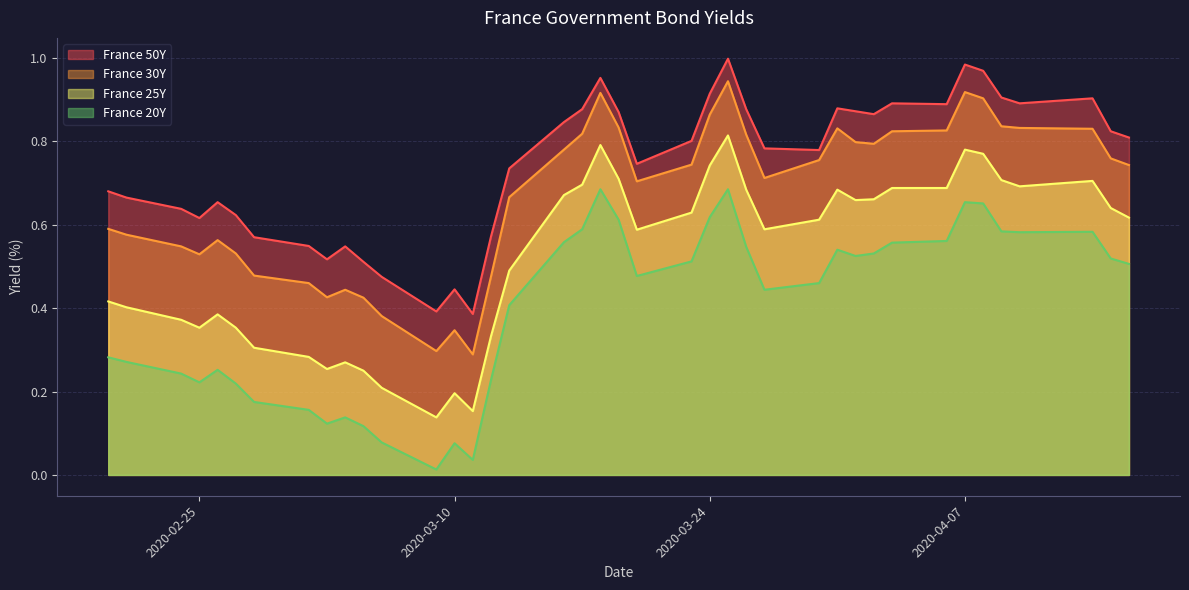

What is the maximum value shown in the chart?

1.0